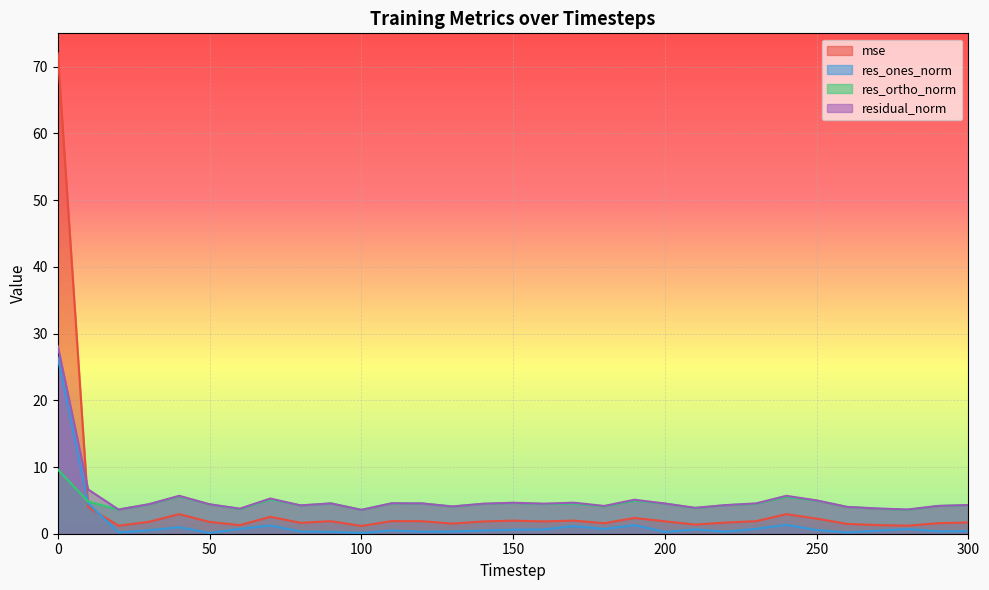

What is the sum of all mse values?

128.2